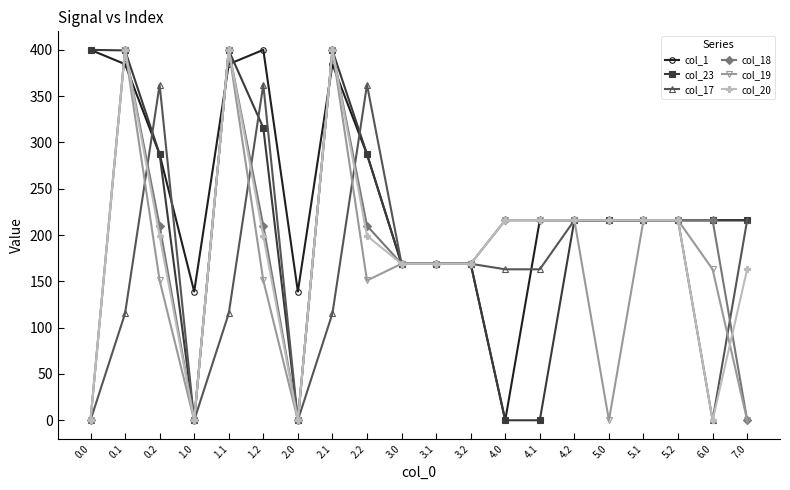

How many data points in col_20 are less than 199?

8